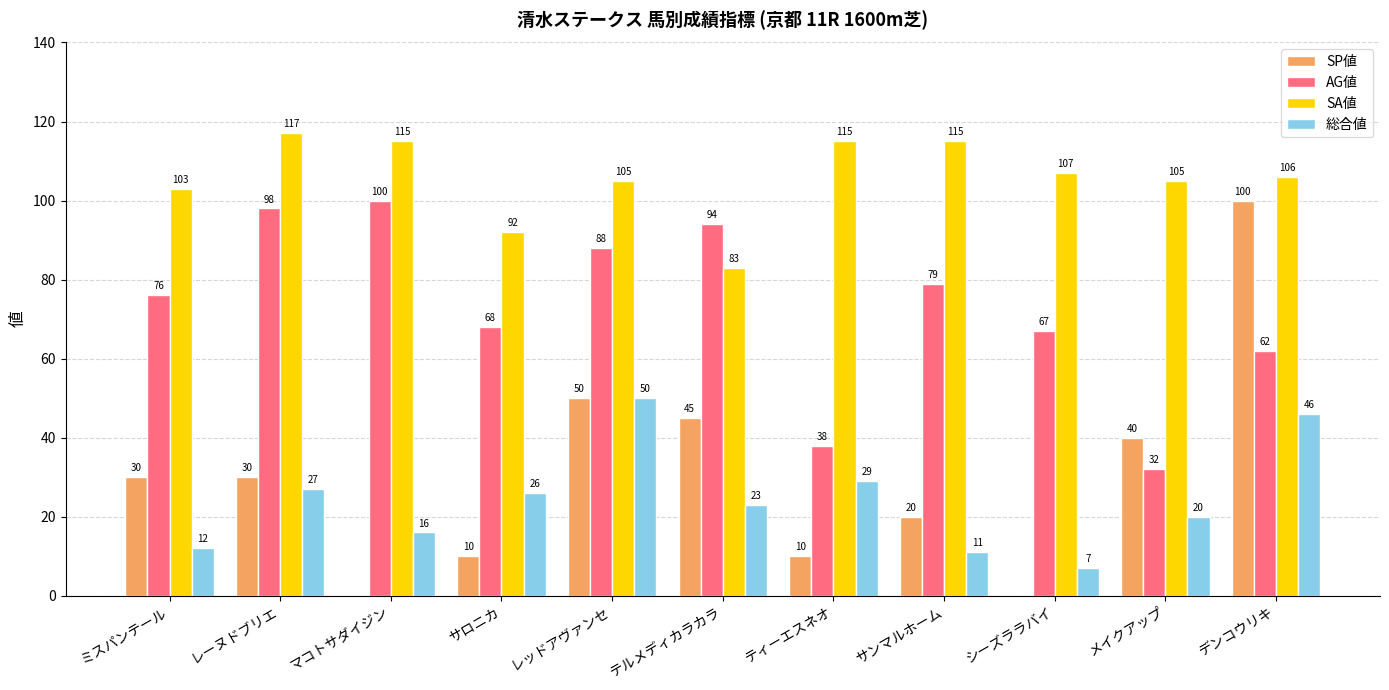

Which series changed the most between マコトサダイジン and レッドアヴァンセ?

SP値